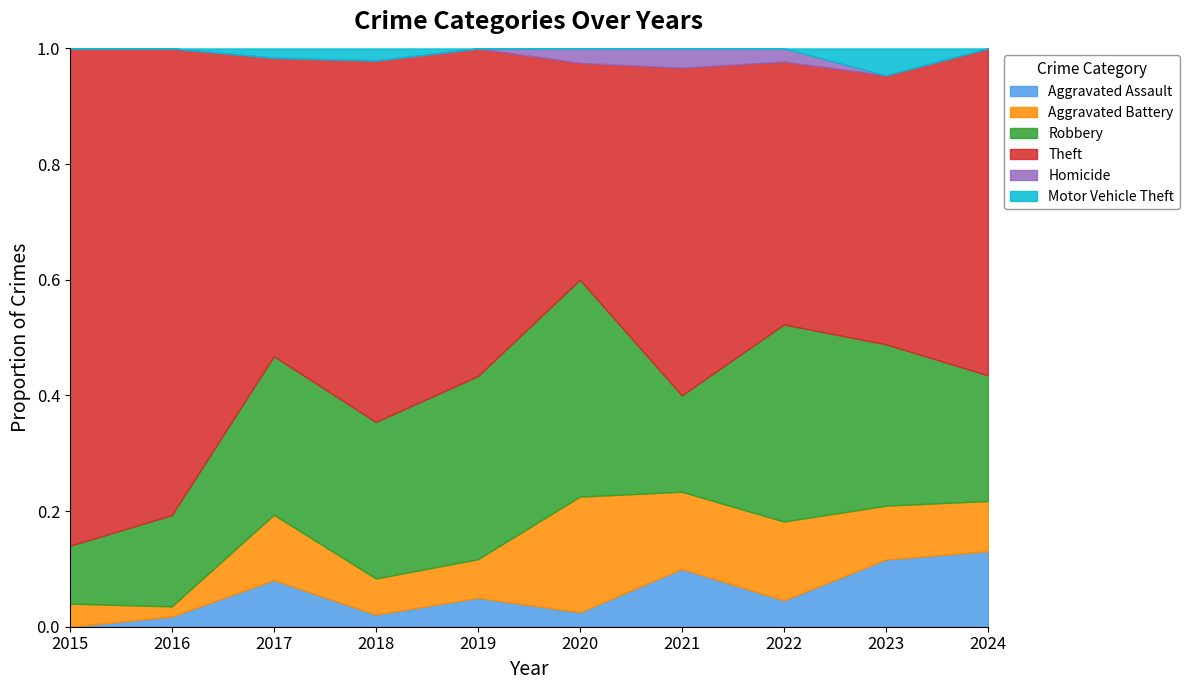

Is it true that Aggravated Assault equals 0.0 at 2015?

True